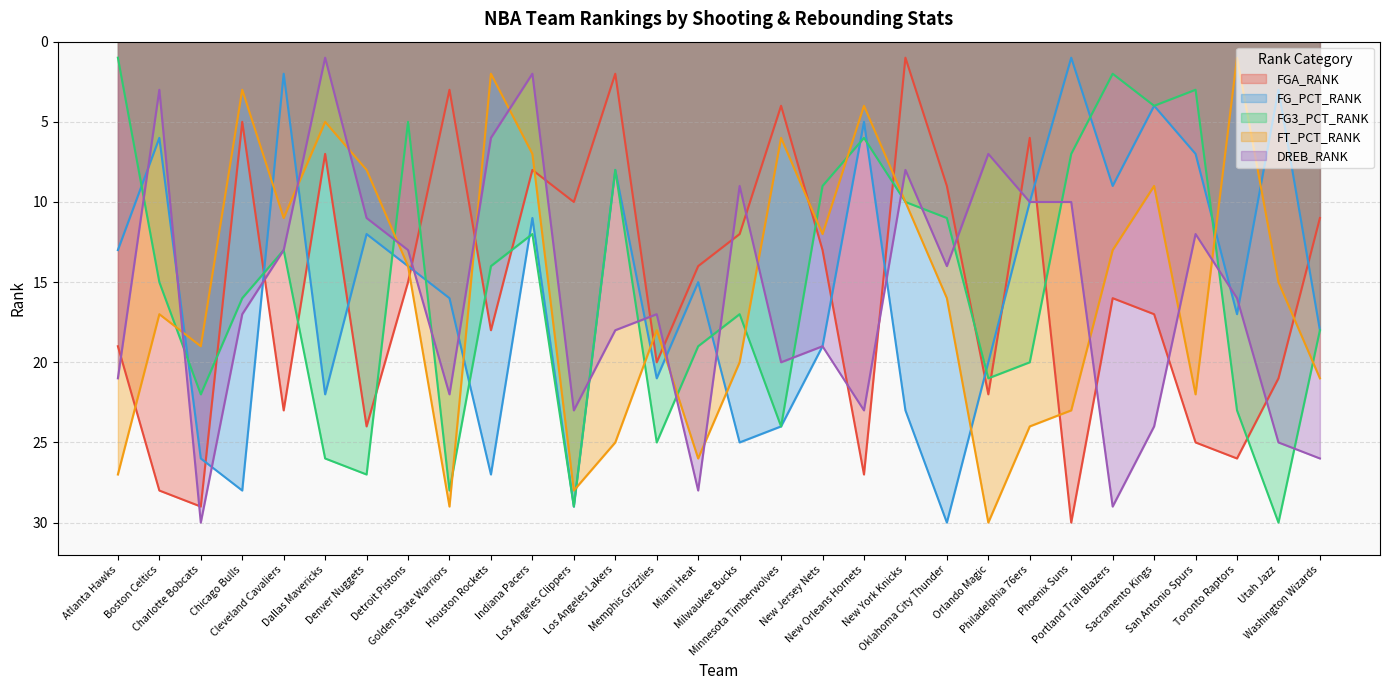

What is the difference between the maximum and second lowest values in the DREB_RANK series?

28